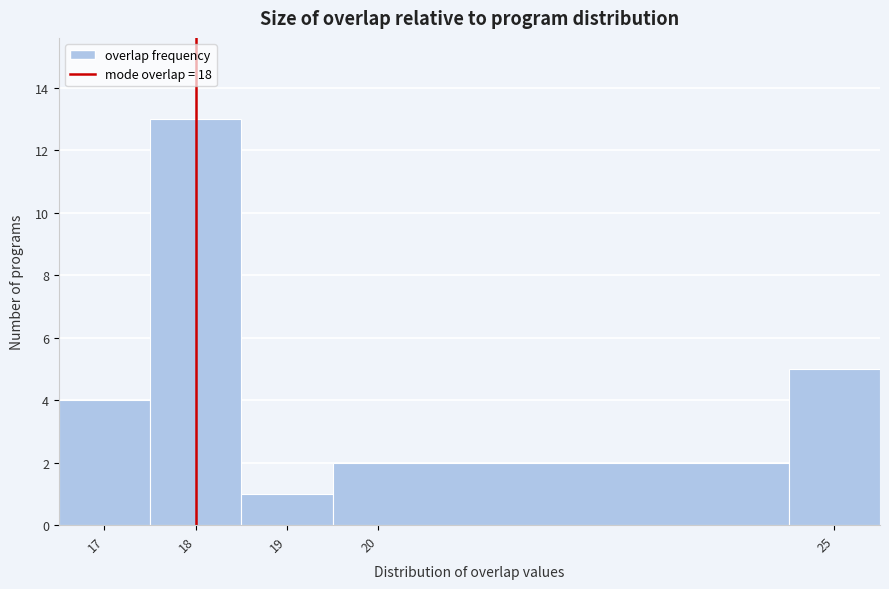

What is the height of the bar covering 16.5 to 17.5 on the x-axis? The values are not printed on the chart, so give them approximately, as read against the axis.

4